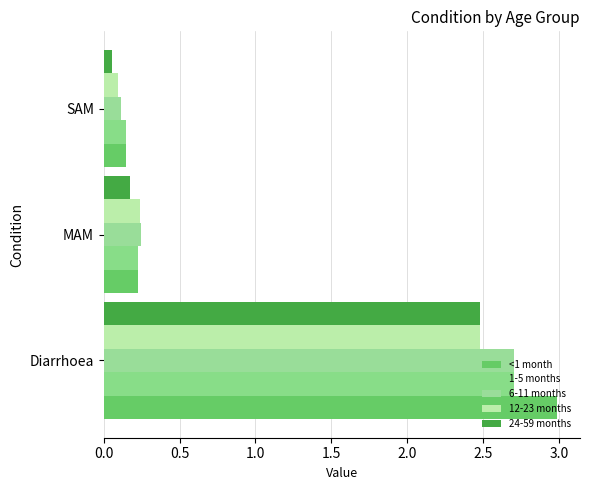

What is the maximum value shown in the chart?

3.0